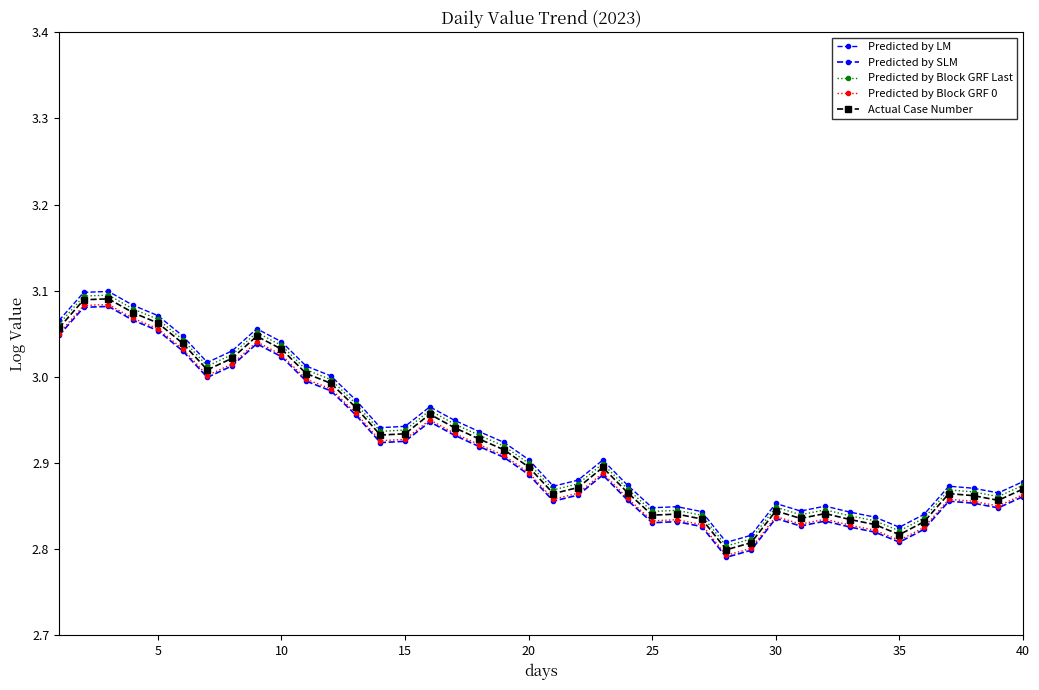

How many data points does each series have?

40